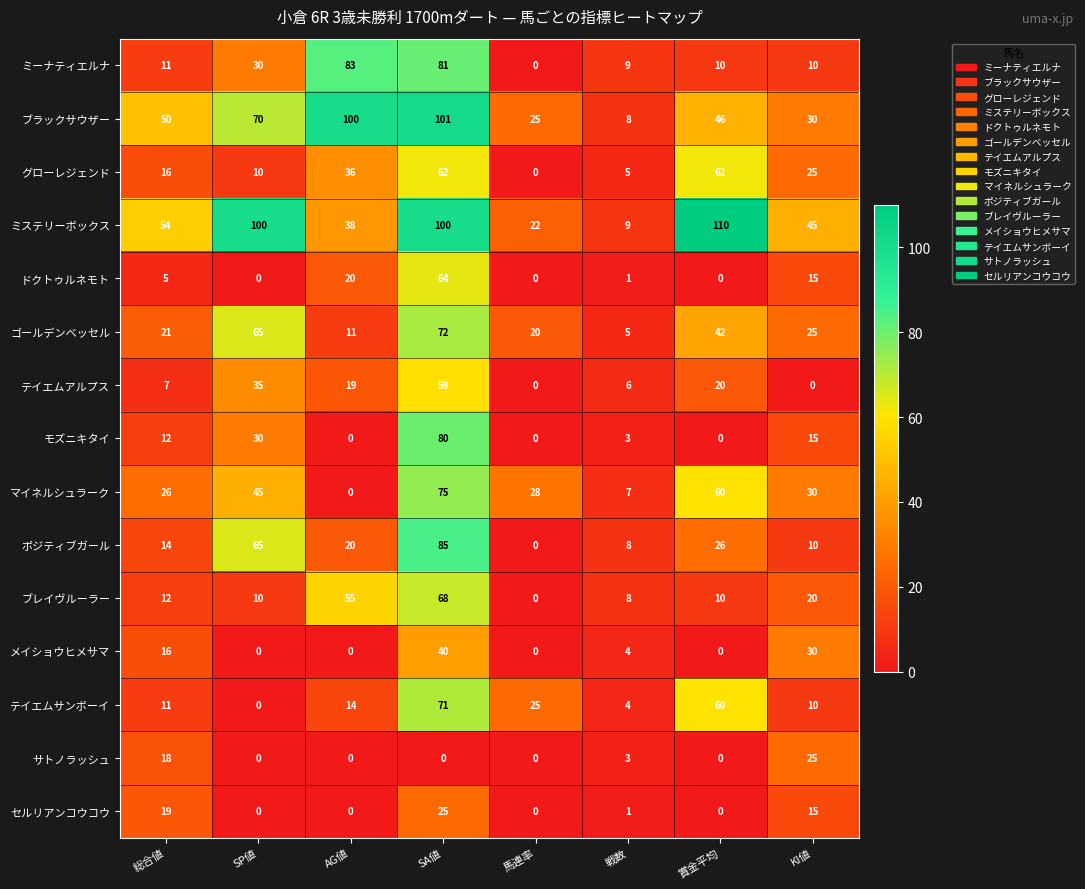

What is the sum of all サトノラッシュ values?

46